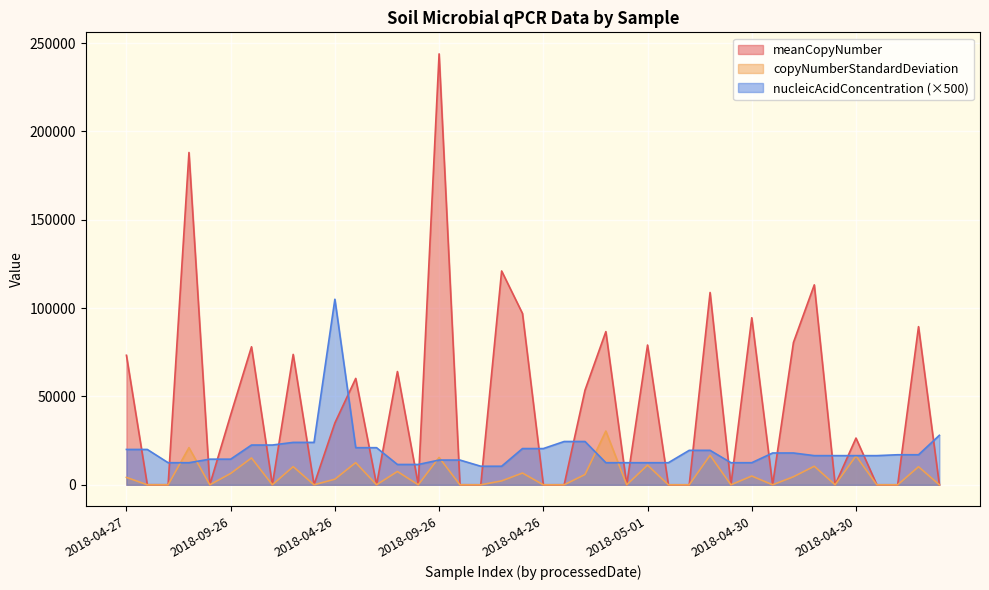

Is the value of copyNumberStandardDeviation at 2018-04-30 greater than the value of meanCopyNumber at 2018-05-01?

No